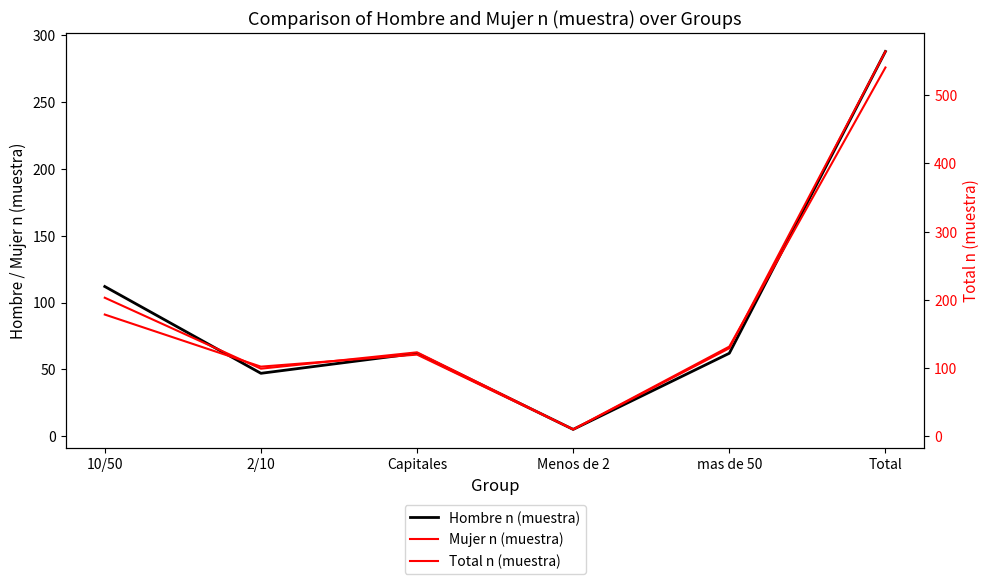

What is the label of the 1st point from the left?

10/50